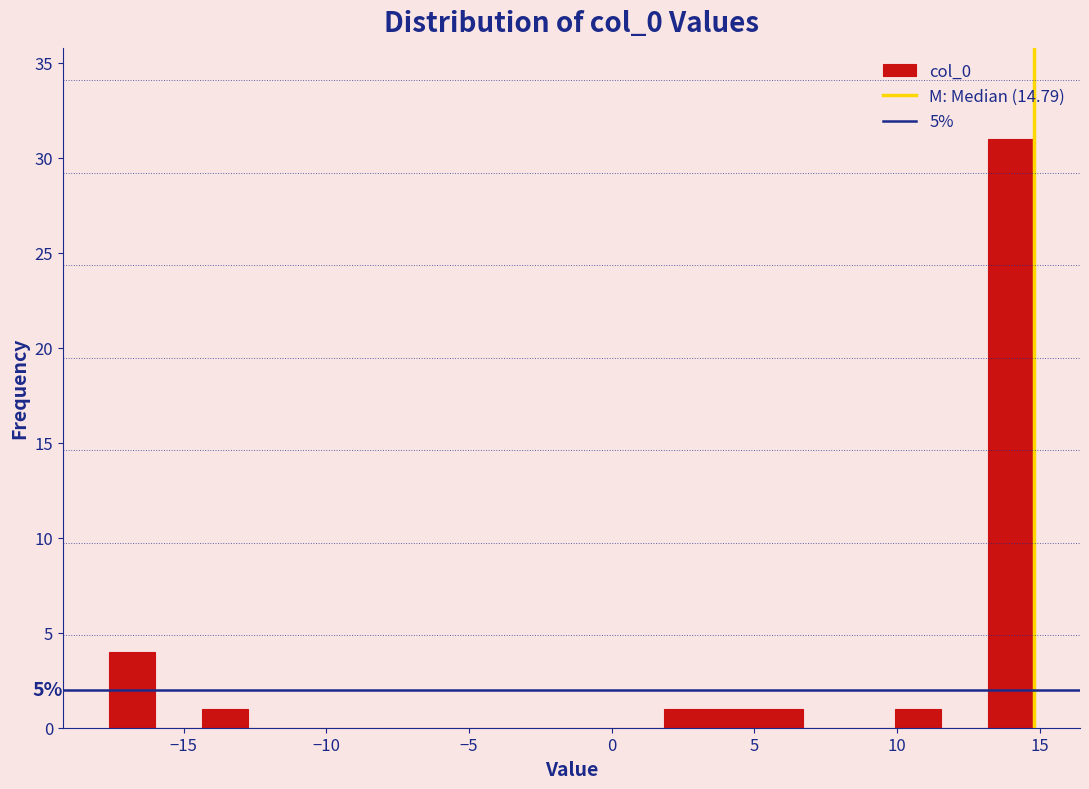

Read against the x-axis, roughly where is the centre of the tallest bar?

14.0